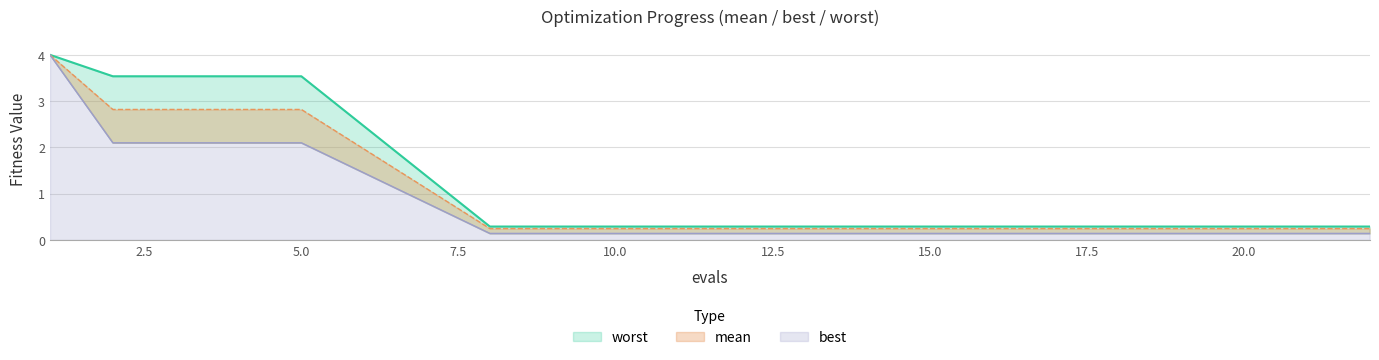

Which category has the highest value in the best series?

1